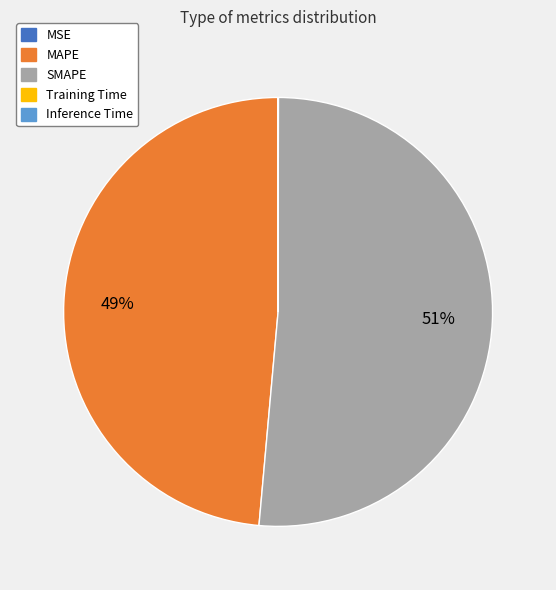

To the nearest percent, what is the difference between the largest and smallest slice percentages?

51%